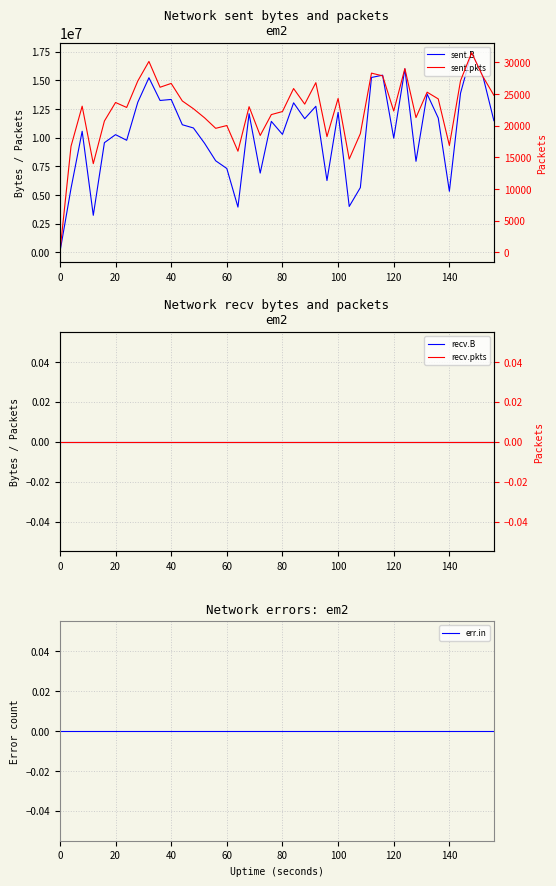

What are all the series names shown in the legend?

sent.B, recv.B, err.in, sent.pkts, recv.pkts